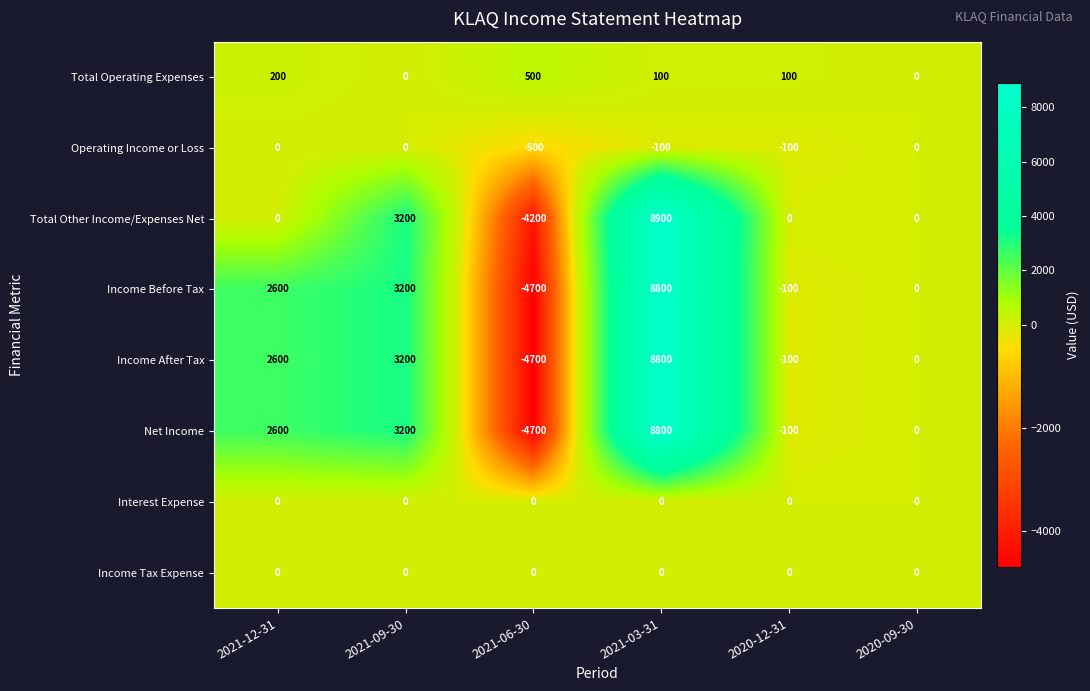

What is the difference between the second highest and second lowest values in the Net Income series?

3300